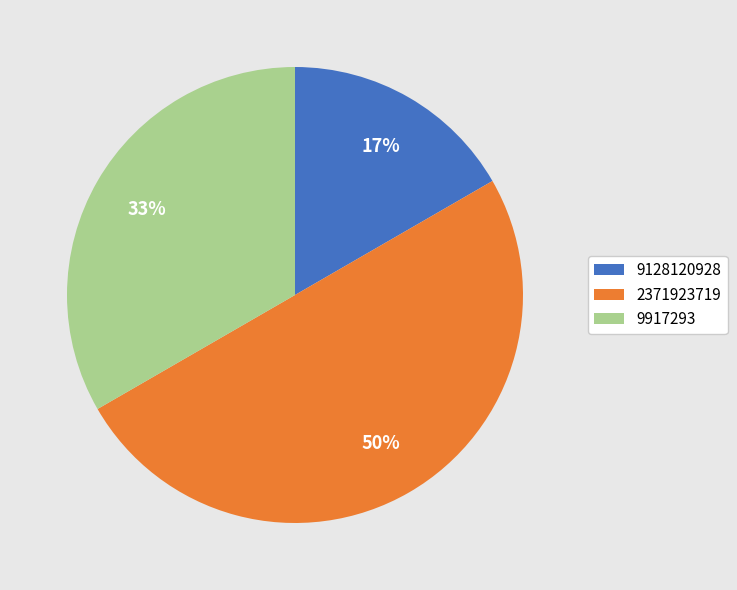

Does 9917293 represent more than half of the total?

No